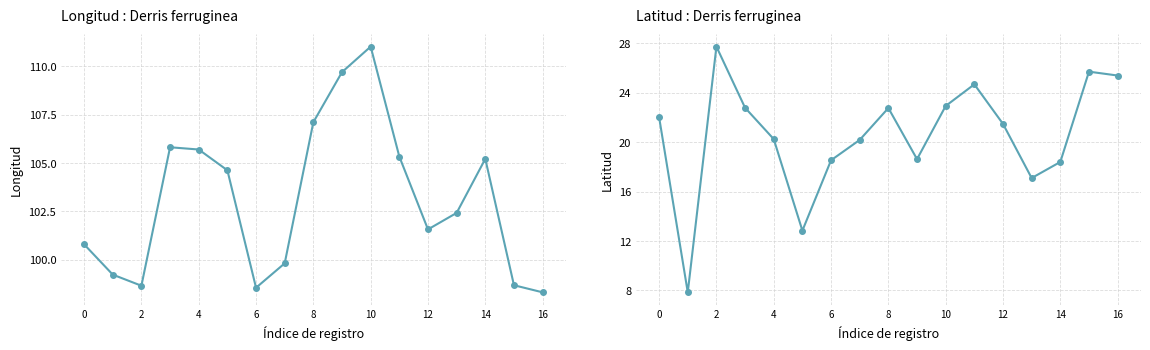

At 13, list the series in order from largest to smallest.

lon, lat